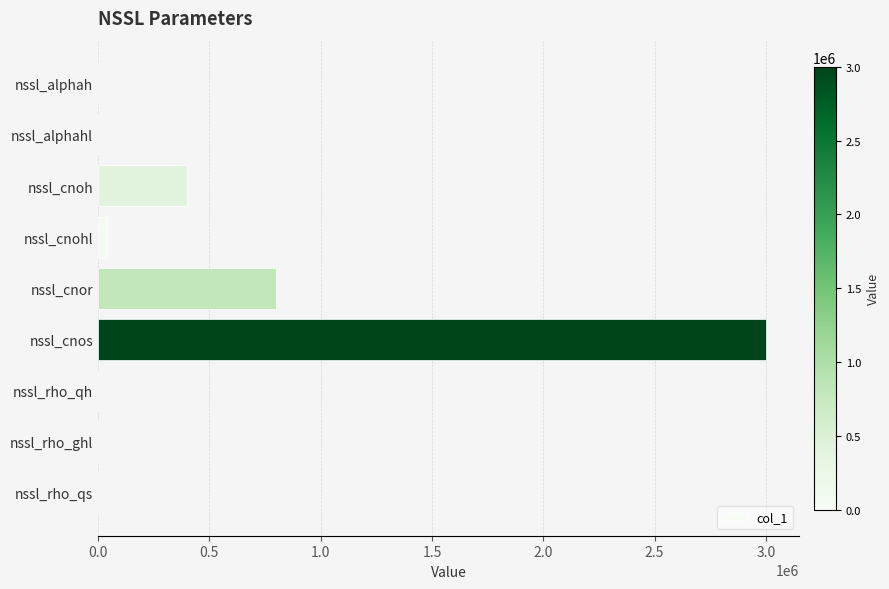

What is the maximum value shown in the chart?

3000000